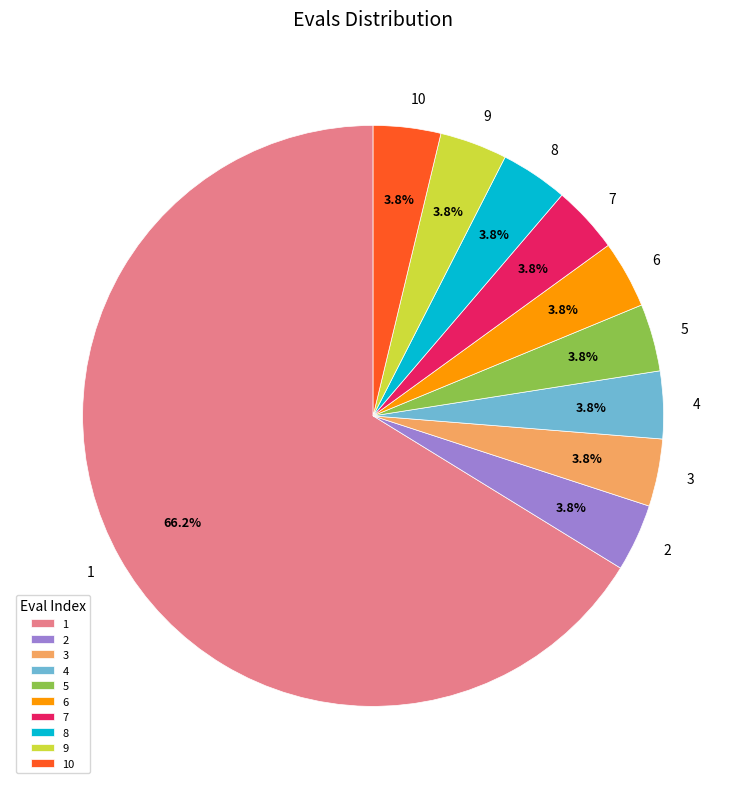

Do 5 and 6 together represent more than half of the pie?

No